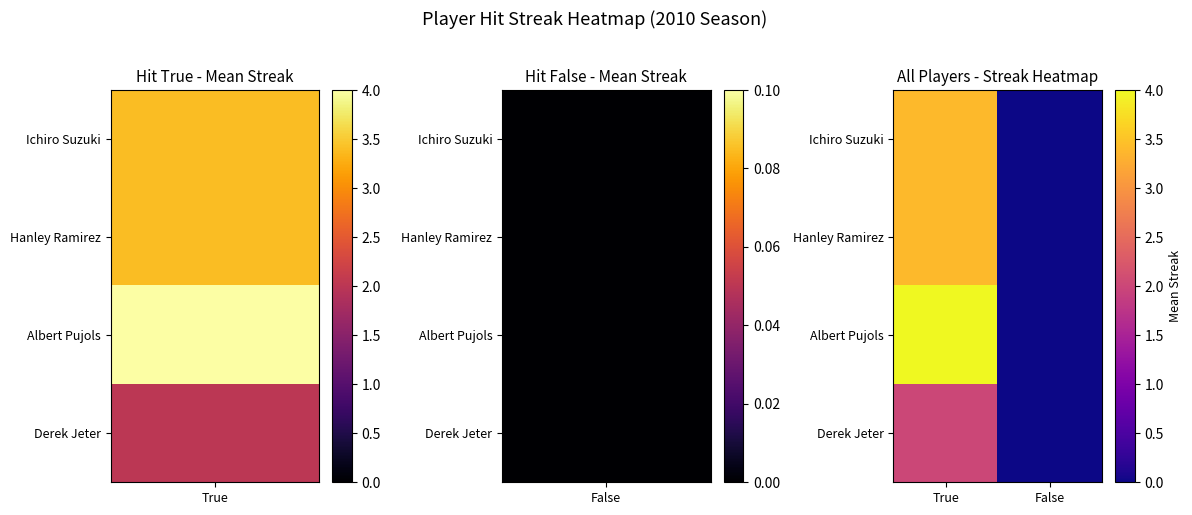

Rank the series by their maximum value, from lowest to highest.

Derek Jeter, Ichiro Suzuki, Hanley Ramirez, Albert Pujols